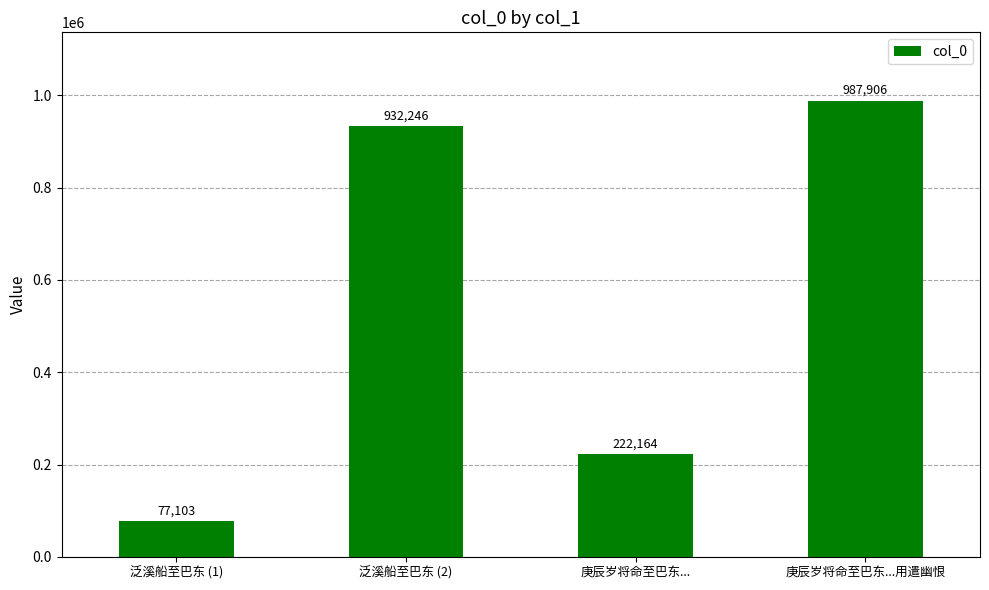

List the labels in order of value, largest first.

庚辰岁将命至巴东...用遣幽恨, 泛溪船至巴东 (2), 庚辰岁将命至巴东..., 泛溪船至巴东 (1)